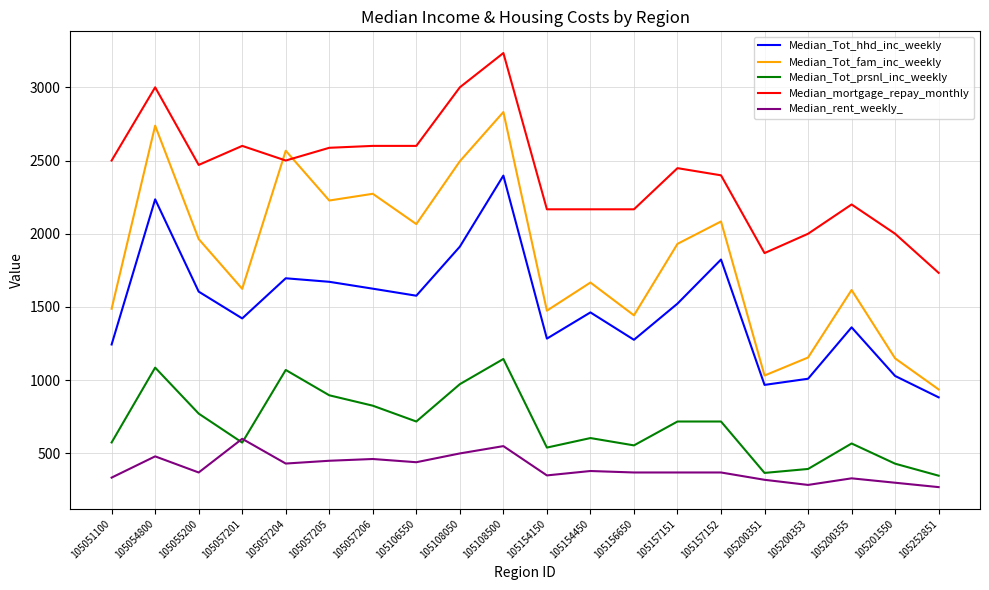

Which category has the highest value in the Median_Tot_hhd_inc_weekly series?

105108500